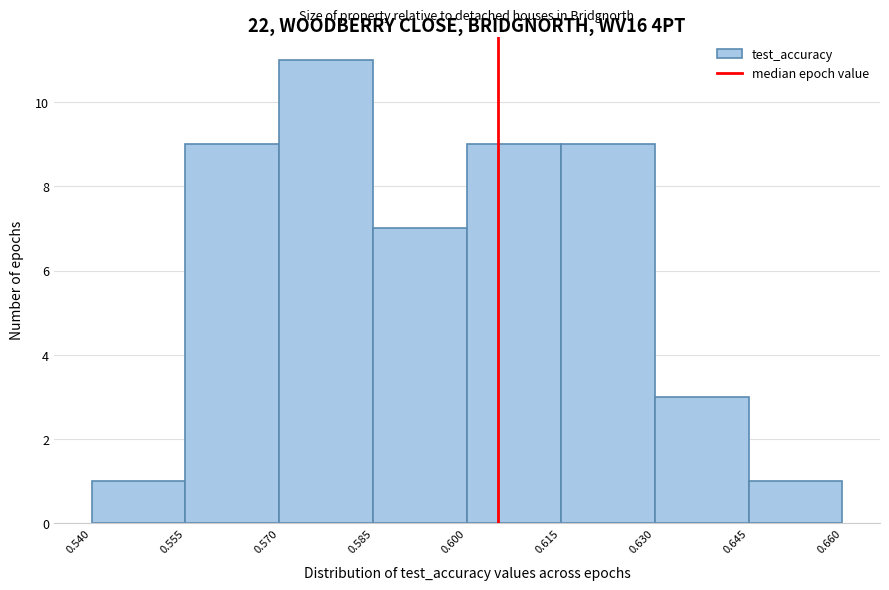

Reading left to right, transcribe this chart: for each bar, give the range it covers on the x-axis and its height. The values are not printed on the chart, so give them approximately, as read against the axis.

0.540 to 0.555: 1
0.555 to 0.570: 9
0.570 to 0.585: 11
0.585 to 0.600: 7
0.600 to 0.615: 9
0.615 to 0.630: 9
0.630 to 0.645: 3
0.645 to 0.660: 1